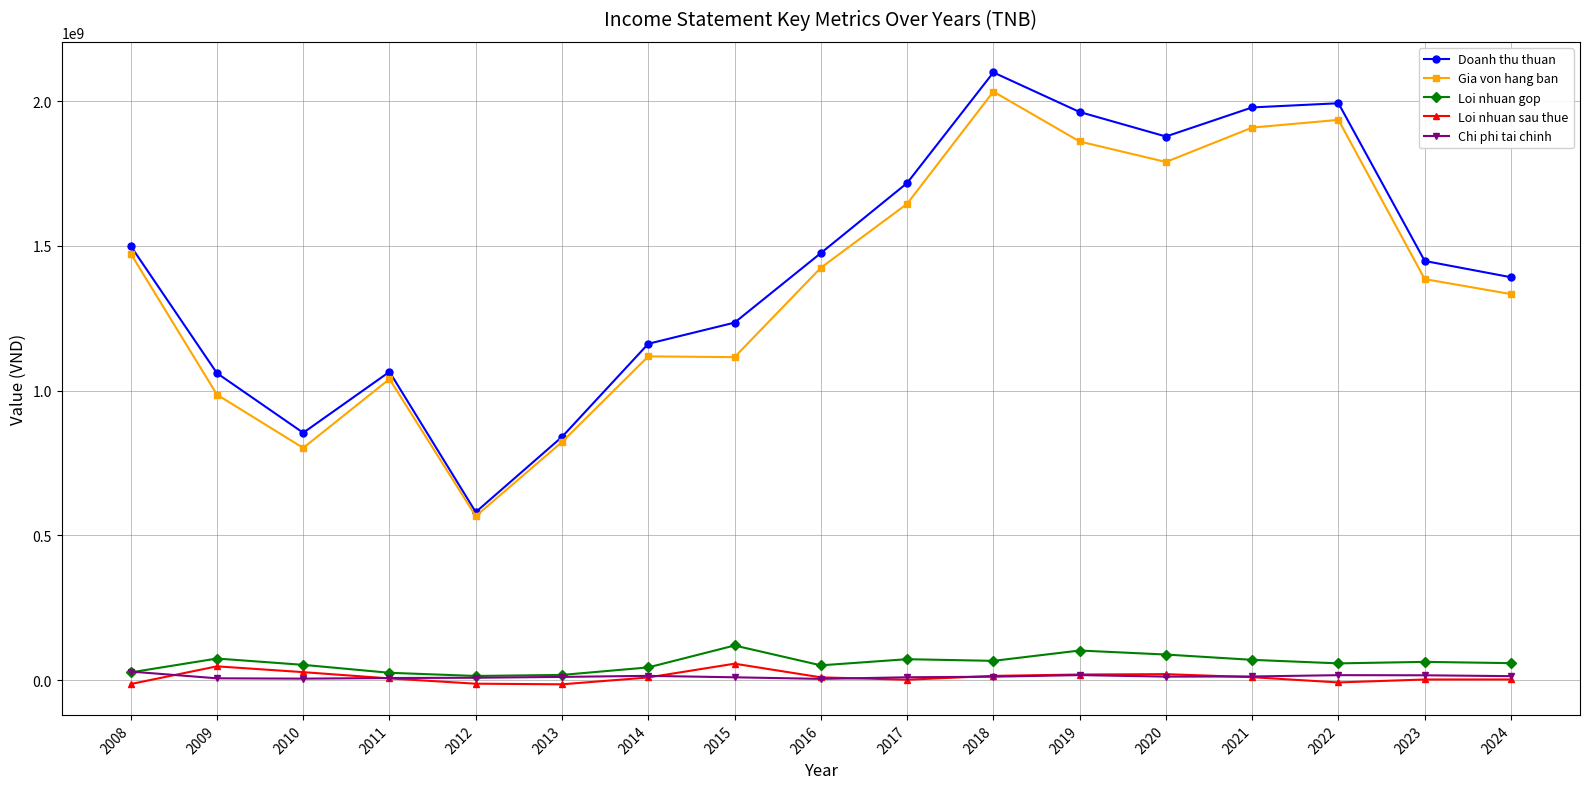

How many data points does each series have?

17